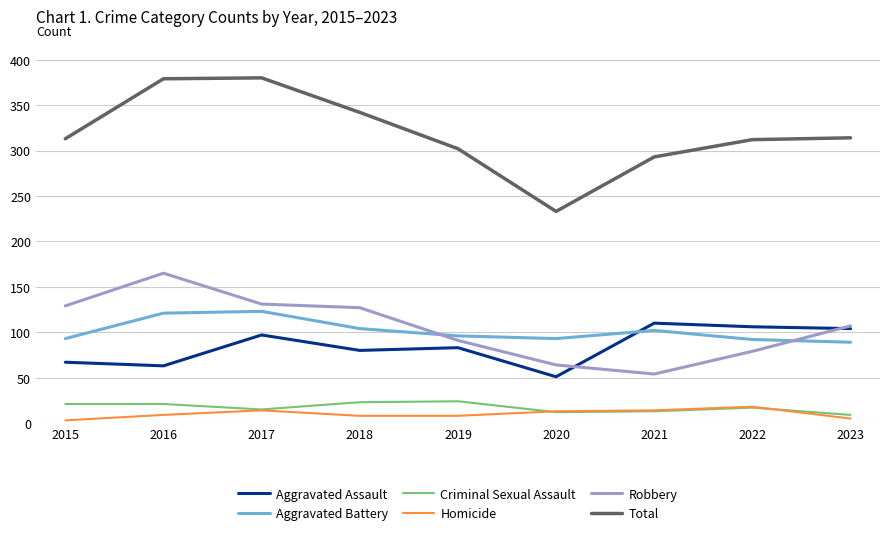

What is the difference between the maximum and second lowest values in the Total series?

87